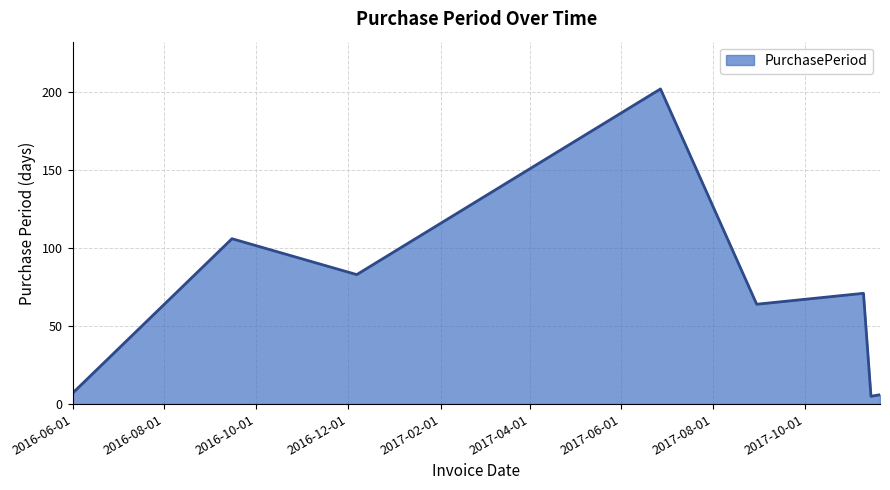

True or false: the data has more than 2 interior local peaks.

True